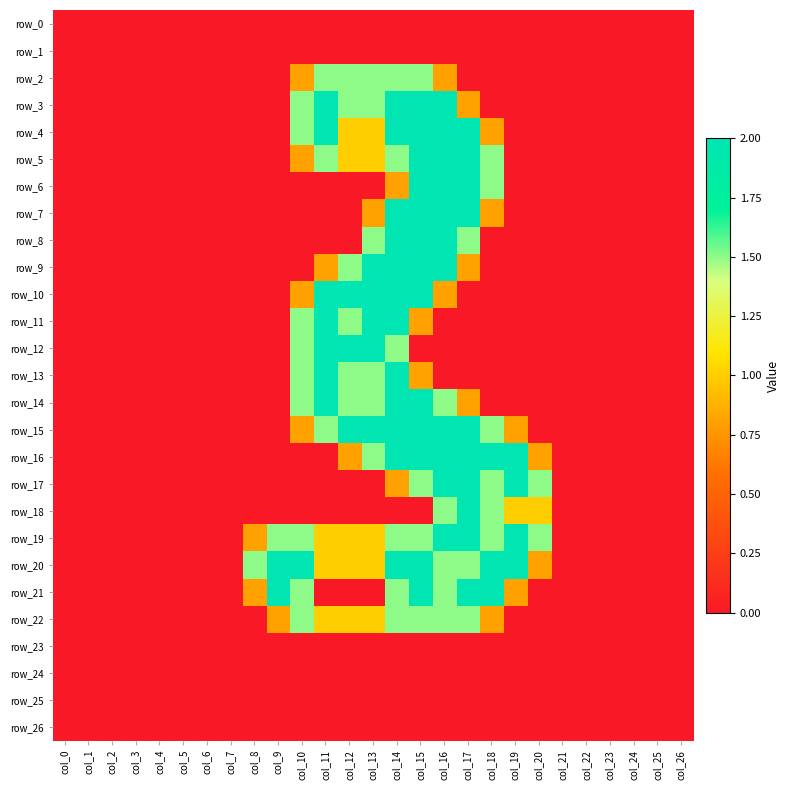

Reading left to right, extract all data points from this chart.

row_0: col_0=0.0	col_1=0.0	col_2=0.0	col_3=0.0	col_4=0.0	col_5=0.0	col_6=0.0	col_7=0.0	col_8=0.0	col_9=0.0	col_10=0.0	col_11=0.0	col_12=0.0	col_13=0.0	col_14=0.0	col_15=0.0	col_16=0.0	col_17=0.0	col_18=0.0	col_19=0.0	col_20=0.0	col_21=0.0	col_22=0.0	col_23=0.0	col_24=0.0	col_25=0.0	col_26=0.0
row_1: col_0=0.0	col_1=0.0	col_2=0.0	col_3=0.0	col_4=0.0	col_5=0.0	col_6=0.0	col_7=0.0	col_8=0.0	col_9=0.0	col_10=0.0	col_11=0.0	col_12=0.0	col_13=0.0	col_14=0.0	col_15=0.0	col_16=0.0	col_17=0.0	col_18=0.0	col_19=0.0	col_20=0.0	col_21=0.0	col_22=0.0	col_23=0.0	col_24=0.0	col_25=0.0	col_26=0.0
row_2: col_0=0.0	col_1=0.0	col_2=0.0	col_3=0.0	col_4=0.0	col_5=0.0	col_6=0.0	col_7=0.0	col_8=0.0	col_9=0.0	col_10=0.8	col_11=1.5	col_12=1.5	col_13=1.5	col_14=1.5	col_15=1.5	col_16=0.8	col_17=0.0	col_18=0.0	col_19=0.0	col_20=0.0	col_21=0.0	col_22=0.0	col_23=0.0	col_24=0.0	col_25=0.0	col_26=0.0
row_3: col_0=0.0	col_1=0.0	col_2=0.0	col_3=0.0	col_4=0.0	col_5=0.0	col_6=0.0	col_7=0.0	col_8=0.0	col_9=0.0	col_10=1.5	col_11=2.0	col_12=1.5	col_13=1.5	col_14=2.0	col_15=2.0	col_16=2.0	col_17=0.8	col_18=0.0	col_19=0.0	col_20=0.0	col_21=0.0	col_22=0.0	col_23=0.0	col_24=0.0	col_25=0.0	col_26=0.0
row_4: col_0=0.0	col_1=0.0	col_2=0.0	col_3=0.0	col_4=0.0	col_5=0.0	col_6=0.0	col_7=0.0	col_8=0.0	col_9=0.0	col_10=1.5	col_11=2.0	col_12=1.0	col_13=1.0	col_14=2.0	col_15=2.0	col_16=2.0	col_17=2.0	col_18=0.8	col_19=0.0	col_20=0.0	col_21=0.0	col_22=0.0	col_23=0.0	col_24=0.0	col_25=0.0	col_26=0.0
row_5: col_0=0.0	col_1=0.0	col_2=0.0	col_3=0.0	col_4=0.0	col_5=0.0	col_6=0.0	col_7=0.0	col_8=0.0	col_9=0.0	col_10=0.8	col_11=1.5	col_12=1.0	col_13=1.0	col_14=1.5	col_15=2.0	col_16=2.0	col_17=2.0	col_18=1.5	col_19=0.0	col_20=0.0	col_21=0.0	col_22=0.0	col_23=0.0	col_24=0.0	col_25=0.0	col_26=0.0
row_6: col_0=0.0	col_1=0.0	col_2=0.0	col_3=0.0	col_4=0.0	col_5=0.0	col_6=0.0	col_7=0.0	col_8=0.0	col_9=0.0	col_10=0.0	col_11=0.0	col_12=0.0	col_13=0.0	col_14=0.8	col_15=2.0	col_16=2.0	col_17=2.0	col_18=1.5	col_19=0.0	col_20=0.0	col_21=0.0	col_22=0.0	col_23=0.0	col_24=0.0	col_25=0.0	col_26=0.0
row_7: col_0=0.0	col_1=0.0	col_2=0.0	col_3=0.0	col_4=0.0	col_5=0.0	col_6=0.0	col_7=0.0	col_8=0.0	col_9=0.0	col_10=0.0	col_11=0.0	col_12=0.0	col_13=0.8	col_14=2.0	col_15=2.0	col_16=2.0	col_17=2.0	col_18=0.8	col_19=0.0	col_20=0.0	col_21=0.0	col_22=0.0	col_23=0.0	col_24=0.0	col_25=0.0	col_26=0.0
row_8: col_0=0.0	col_1=0.0	col_2=0.0	col_3=0.0	col_4=0.0	col_5=0.0	col_6=0.0	col_7=0.0	col_8=0.0	col_9=0.0	col_10=0.0	col_11=0.0	col_12=0.0	col_13=1.5	col_14=2.0	col_15=2.0	col_16=2.0	col_17=1.5	col_18=0.0	col_19=0.0	col_20=0.0	col_21=0.0	col_22=0.0	col_23=0.0	col_24=0.0	col_25=0.0	col_26=0.0
row_9: col_0=0.0	col_1=0.0	col_2=0.0	col_3=0.0	col_4=0.0	col_5=0.0	col_6=0.0	col_7=0.0	col_8=0.0	col_9=0.0	col_10=0.0	col_11=0.8	col_12=1.5	col_13=2.0	col_14=2.0	col_15=2.0	col_16=2.0	col_17=0.8	col_18=0.0	col_19=0.0	col_20=0.0	col_21=0.0	col_22=0.0	col_23=0.0	col_24=0.0	col_25=0.0	col_26=0.0
row_10: col_0=0.0	col_1=0.0	col_2=0.0	col_3=0.0	col_4=0.0	col_5=0.0	col_6=0.0	col_7=0.0	col_8=0.0	col_9=0.0	col_10=0.8	col_11=2.0	col_12=2.0	col_13=2.0	col_14=2.0	col_15=2.0	col_16=0.8	col_17=0.0	col_18=0.0	col_19=0.0	col_20=0.0	col_21=0.0	col_22=0.0	col_23=0.0	col_24=0.0	col_25=0.0	col_26=0.0
row_11: col_0=0.0	col_1=0.0	col_2=0.0	col_3=0.0	col_4=0.0	col_5=0.0	col_6=0.0	col_7=0.0	col_8=0.0	col_9=0.0	col_10=1.5	col_11=2.0	col_12=1.5	col_13=2.0	col_14=2.0	col_15=0.8	col_16=0.0	col_17=0.0	col_18=0.0	col_19=0.0	col_20=0.0	col_21=0.0	col_22=0.0	col_23=0.0	col_24=0.0	col_25=0.0	col_26=0.0
row_12: col_0=0.0	col_1=0.0	col_2=0.0	col_3=0.0	col_4=0.0	col_5=0.0	col_6=0.0	col_7=0.0	col_8=0.0	col_9=0.0	col_10=1.5	col_11=2.0	col_12=2.0	col_13=2.0	col_14=1.5	col_15=0.0	col_16=0.0	col_17=0.0	col_18=0.0	col_19=0.0	col_20=0.0	col_21=0.0	col_22=0.0	col_23=0.0	col_24=0.0	col_25=0.0	col_26=0.0
row_13: col_0=0.0	col_1=0.0	col_2=0.0	col_3=0.0	col_4=0.0	col_5=0.0	col_6=0.0	col_7=0.0	col_8=0.0	col_9=0.0	col_10=1.5	col_11=2.0	col_12=1.5	col_13=1.5	col_14=2.0	col_15=0.8	col_16=0.0	col_17=0.0	col_18=0.0	col_19=0.0	col_20=0.0	col_21=0.0	col_22=0.0	col_23=0.0	col_24=0.0	col_25=0.0	col_26=0.0
row_14: col_0=0.0	col_1=0.0	col_2=0.0	col_3=0.0	col_4=0.0	col_5=0.0	col_6=0.0	col_7=0.0	col_8=0.0	col_9=0.0	col_10=1.5	col_11=2.0	col_12=1.5	col_13=1.5	col_14=2.0	col_15=2.0	col_16=1.5	col_17=0.8	col_18=0.0	col_19=0.0	col_20=0.0	col_21=0.0	col_22=0.0	col_23=0.0	col_24=0.0	col_25=0.0	col_26=0.0
row_15: col_0=0.0	col_1=0.0	col_2=0.0	col_3=0.0	col_4=0.0	col_5=0.0	col_6=0.0	col_7=0.0	col_8=0.0	col_9=0.0	col_10=0.8	col_11=1.5	col_12=2.0	col_13=2.0	col_14=2.0	col_15=2.0	col_16=2.0	col_17=2.0	col_18=1.5	col_19=0.8	col_20=0.0	col_21=0.0	col_22=0.0	col_23=0.0	col_24=0.0	col_25=0.0	col_26=0.0
row_16: col_0=0.0	col_1=0.0	col_2=0.0	col_3=0.0	col_4=0.0	col_5=0.0	col_6=0.0	col_7=0.0	col_8=0.0	col_9=0.0	col_10=0.0	col_11=0.0	col_12=0.8	col_13=1.5	col_14=2.0	col_15=2.0	col_16=2.0	col_17=2.0	col_18=2.0	col_19=2.0	col_20=0.8	col_21=0.0	col_22=0.0	col_23=0.0	col_24=0.0	col_25=0.0	col_26=0.0
row_17: col_0=0.0	col_1=0.0	col_2=0.0	col_3=0.0	col_4=0.0	col_5=0.0	col_6=0.0	col_7=0.0	col_8=0.0	col_9=0.0	col_10=0.0	col_11=0.0	col_12=0.0	col_13=0.0	col_14=0.8	col_15=1.5	col_16=2.0	col_17=2.0	col_18=1.5	col_19=2.0	col_20=1.5	col_21=0.0	col_22=0.0	col_23=0.0	col_24=0.0	col_25=0.0	col_26=0.0
row_18: col_0=0.0	col_1=0.0	col_2=0.0	col_3=0.0	col_4=0.0	col_5=0.0	col_6=0.0	col_7=0.0	col_8=0.0	col_9=0.0	col_10=0.0	col_11=0.0	col_12=0.0	col_13=0.0	col_14=0.0	col_15=0.0	col_16=1.5	col_17=2.0	col_18=1.5	col_19=1.0	col_20=1.0	col_21=0.0	col_22=0.0	col_23=0.0	col_24=0.0	col_25=0.0	col_26=0.0
row_19: col_0=0.0	col_1=0.0	col_2=0.0	col_3=0.0	col_4=0.0	col_5=0.0	col_6=0.0	col_7=0.0	col_8=0.8	col_9=1.5	col_10=1.5	col_11=1.0	col_12=1.0	col_13=1.0	col_14=1.5	col_15=1.5	col_16=2.0	col_17=2.0	col_18=1.5	col_19=2.0	col_20=1.5	col_21=0.0	col_22=0.0	col_23=0.0	col_24=0.0	col_25=0.0	col_26=0.0
row_20: col_0=0.0	col_1=0.0	col_2=0.0	col_3=0.0	col_4=0.0	col_5=0.0	col_6=0.0	col_7=0.0	col_8=1.5	col_9=2.0	col_10=2.0	col_11=1.0	col_12=1.0	col_13=1.0	col_14=2.0	col_15=2.0	col_16=1.5	col_17=1.5	col_18=2.0	col_19=2.0	col_20=0.8	col_21=0.0	col_22=0.0	col_23=0.0	col_24=0.0	col_25=0.0	col_26=0.0
row_21: col_0=0.0	col_1=0.0	col_2=0.0	col_3=0.0	col_4=0.0	col_5=0.0	col_6=0.0	col_7=0.0	col_8=0.8	col_9=2.0	col_10=1.5	col_11=0.0	col_12=0.0	col_13=0.0	col_14=1.5	col_15=2.0	col_16=1.5	col_17=2.0	col_18=2.0	col_19=0.8	col_20=0.0	col_21=0.0	col_22=0.0	col_23=0.0	col_24=0.0	col_25=0.0	col_26=0.0
row_22: col_0=0.0	col_1=0.0	col_2=0.0	col_3=0.0	col_4=0.0	col_5=0.0	col_6=0.0	col_7=0.0	col_8=0.0	col_9=0.8	col_10=1.5	col_11=1.0	col_12=1.0	col_13=1.0	col_14=1.5	col_15=1.5	col_16=1.5	col_17=1.5	col_18=0.8	col_19=0.0	col_20=0.0	col_21=0.0	col_22=0.0	col_23=0.0	col_24=0.0	col_25=0.0	col_26=0.0
row_23: col_0=0.0	col_1=0.0	col_2=0.0	col_3=0.0	col_4=0.0	col_5=0.0	col_6=0.0	col_7=0.0	col_8=0.0	col_9=0.0	col_10=0.0	col_11=0.0	col_12=0.0	col_13=0.0	col_14=0.0	col_15=0.0	col_16=0.0	col_17=0.0	col_18=0.0	col_19=0.0	col_20=0.0	col_21=0.0	col_22=0.0	col_23=0.0	col_24=0.0	col_25=0.0	col_26=0.0
row_24: col_0=0.0	col_1=0.0	col_2=0.0	col_3=0.0	col_4=0.0	col_5=0.0	col_6=0.0	col_7=0.0	col_8=0.0	col_9=0.0	col_10=0.0	col_11=0.0	col_12=0.0	col_13=0.0	col_14=0.0	col_15=0.0	col_16=0.0	col_17=0.0	col_18=0.0	col_19=0.0	col_20=0.0	col_21=0.0	col_22=0.0	col_23=0.0	col_24=0.0	col_25=0.0	col_26=0.0
row_25: col_0=0.0	col_1=0.0	col_2=0.0	col_3=0.0	col_4=0.0	col_5=0.0	col_6=0.0	col_7=0.0	col_8=0.0	col_9=0.0	col_10=0.0	col_11=0.0	col_12=0.0	col_13=0.0	col_14=0.0	col_15=0.0	col_16=0.0	col_17=0.0	col_18=0.0	col_19=0.0	col_20=0.0	col_21=0.0	col_22=0.0	col_23=0.0	col_24=0.0	col_25=0.0	col_26=0.0
row_26: col_0=0.0	col_1=0.0	col_2=0.0	col_3=0.0	col_4=0.0	col_5=0.0	col_6=0.0	col_7=0.0	col_8=0.0	col_9=0.0	col_10=0.0	col_11=0.0	col_12=0.0	col_13=0.0	col_14=0.0	col_15=0.0	col_16=0.0	col_17=0.0	col_18=0.0	col_19=0.0	col_20=0.0	col_21=0.0	col_22=0.0	col_23=0.0	col_24=0.0	col_25=0.0	col_26=0.0